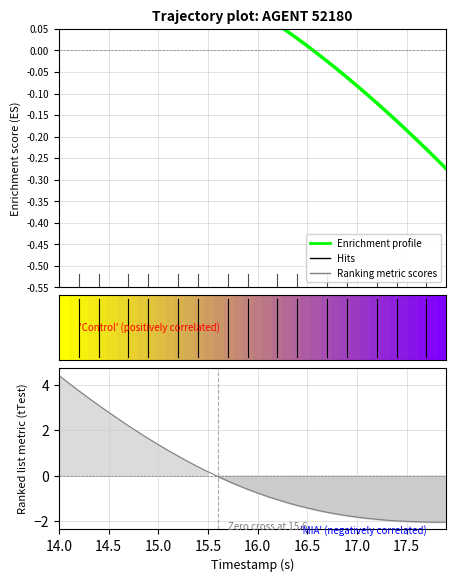

True or false: the data has more than 1 interior local peaks.

False